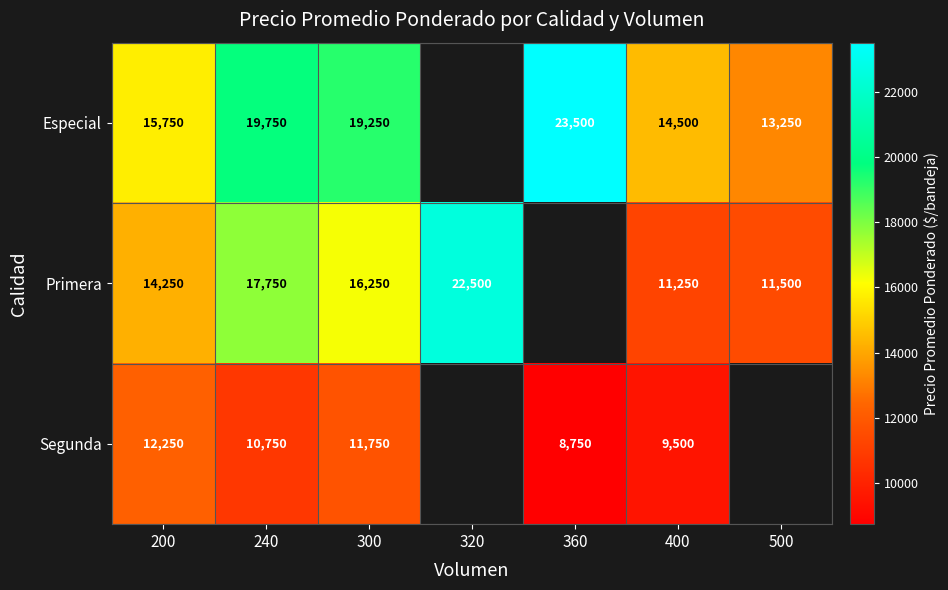

The Especial series shows 23500 at 360. True or false?

True